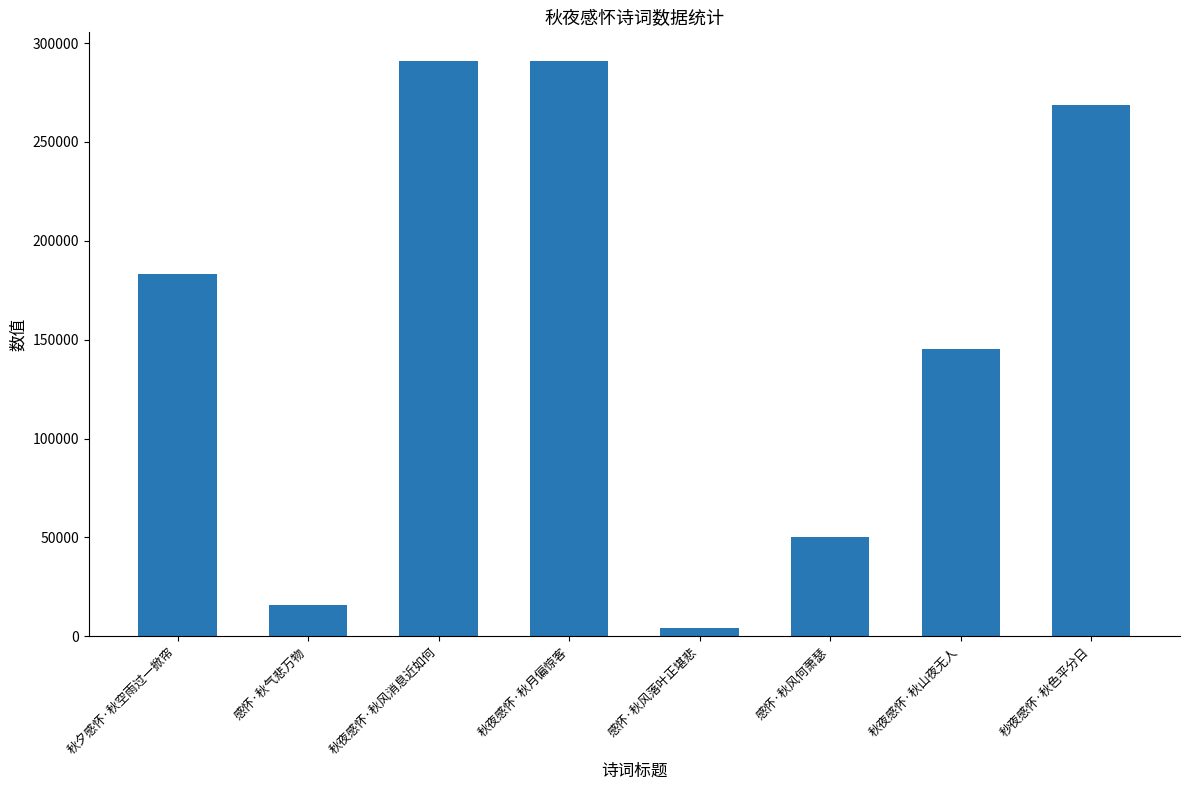

What is the ratio of the value at 秒夜感怀·秋色平分日 to the value at 秋夜感怀·秋风消息近如何?

0.9